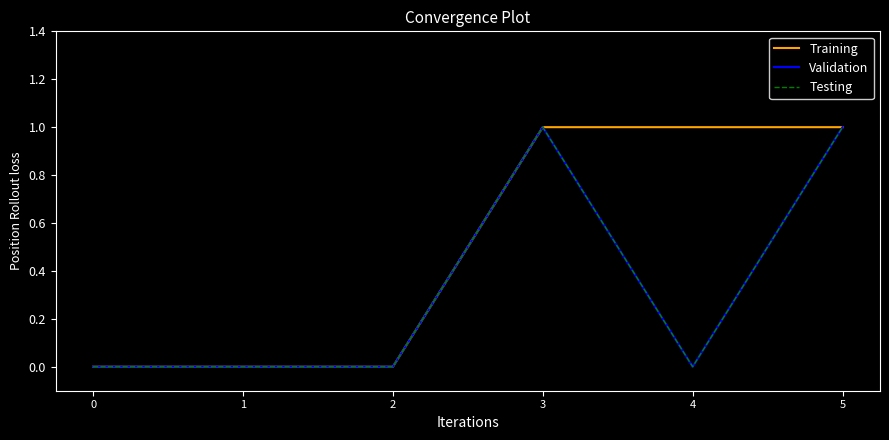

True or false: Training and Validation cross at least once.

False